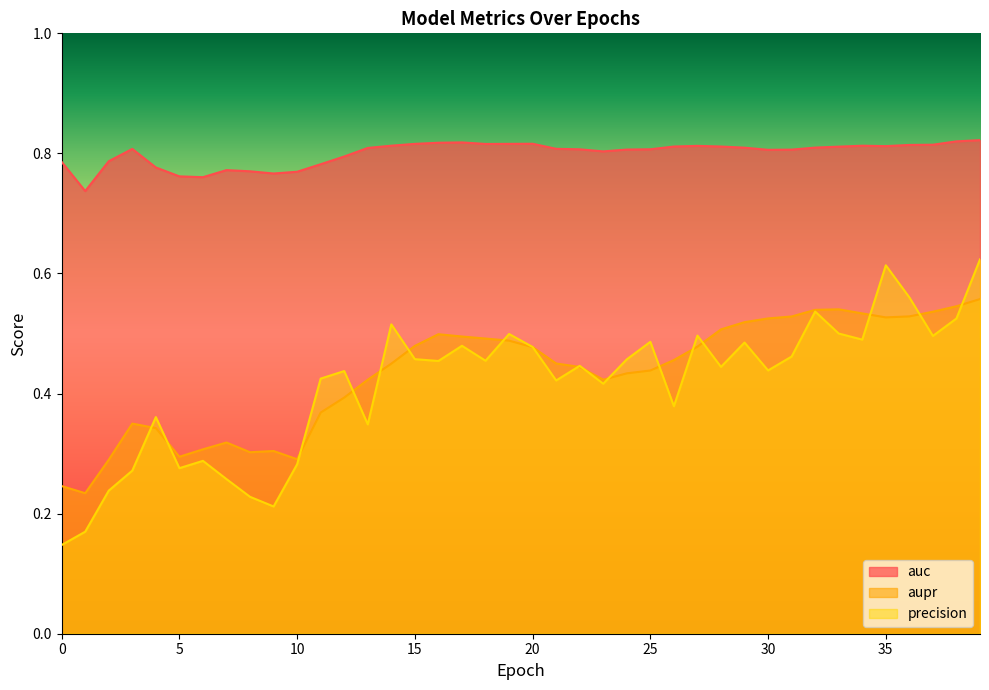

Is it true that auc equals 1.3 at 8?

False